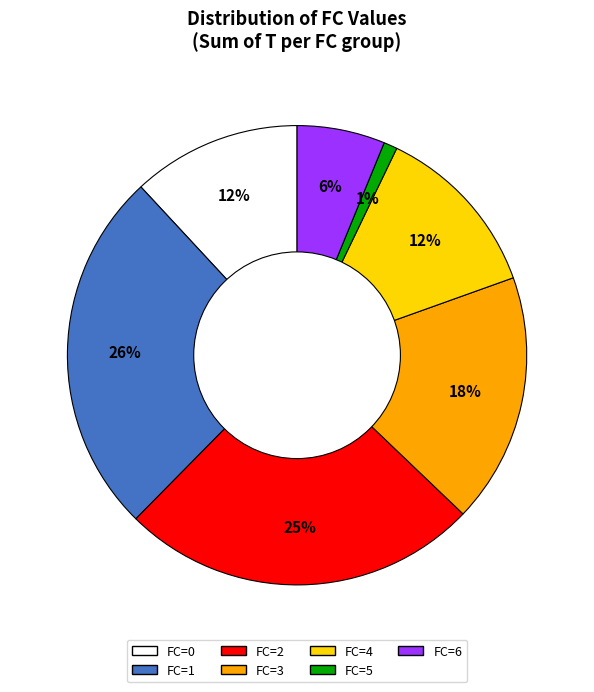

To the nearest percent, what is the average slice percentage?

14%